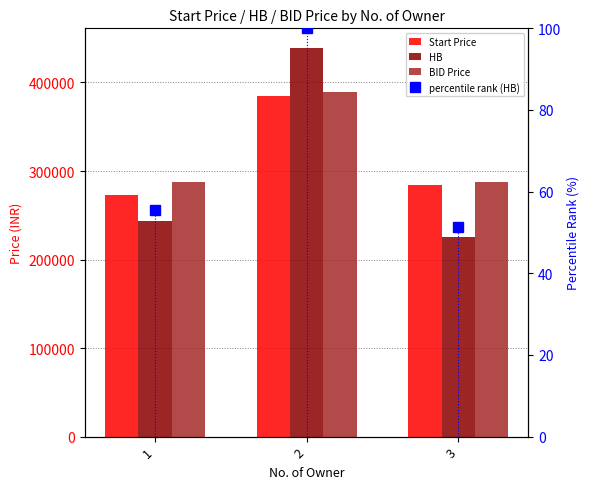

Is the value of Start Price at 2 greater than the value of percentile rank (HB) at 3?

Yes